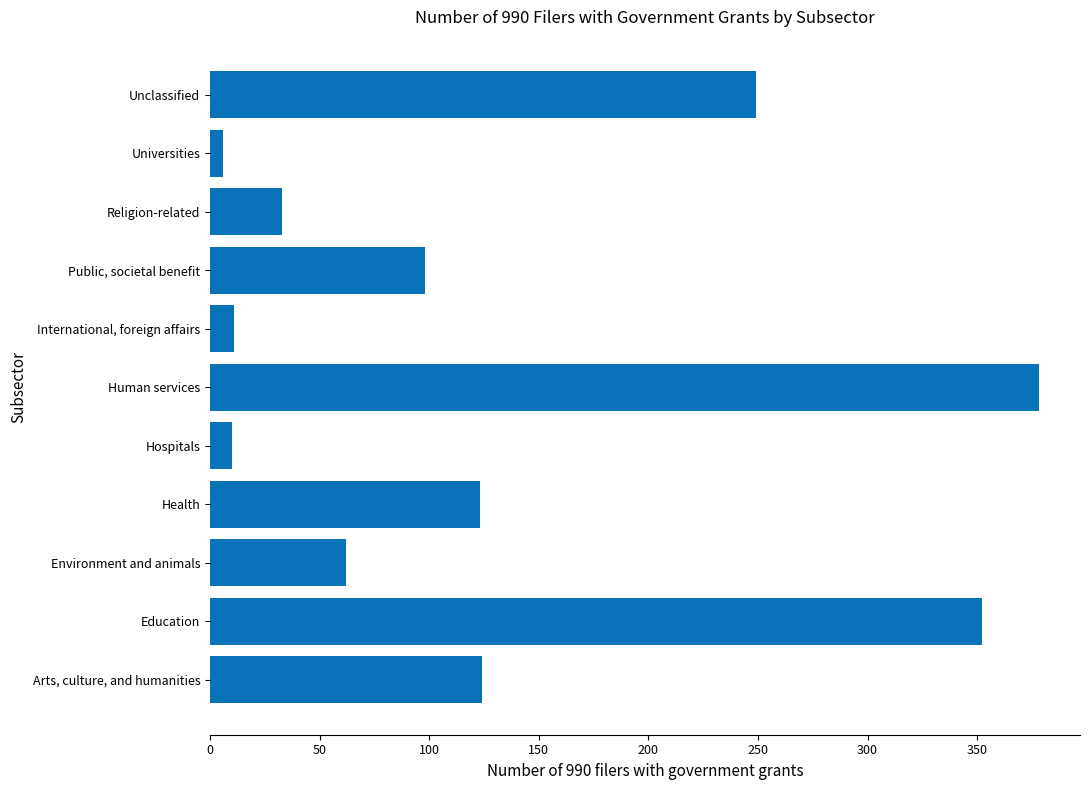

Rank the categories by value from lowest to highest.

Universities, Hospitals, International, foreign affairs, Religion-related, Environment and animals, Public, societal benefit, Health, Arts, culture, and humanities, Unclassified, Education, Human services